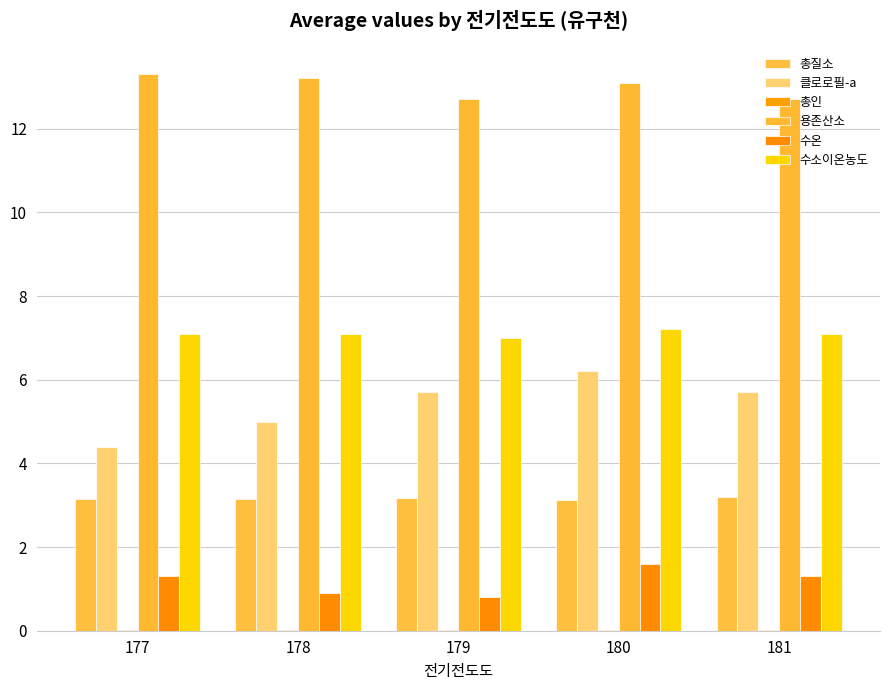

What is the greatest value displayed?

13.3